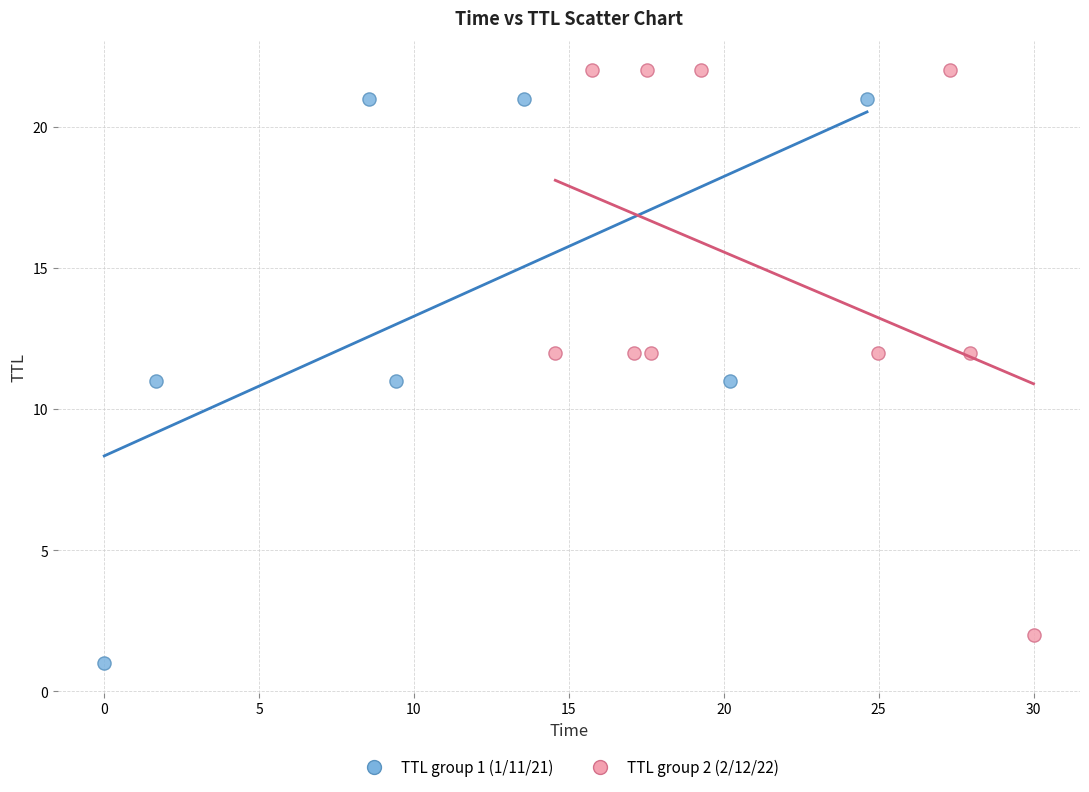

Which series reaches the minimum Y coordinate?

TTL group 1 (1/11/21)